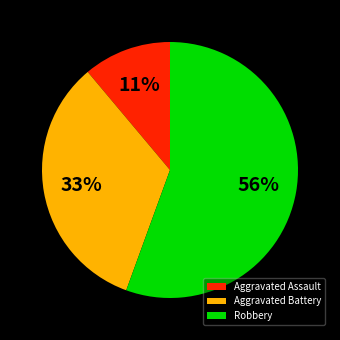

True or false: Robbery accounts for 64% of the total.

False